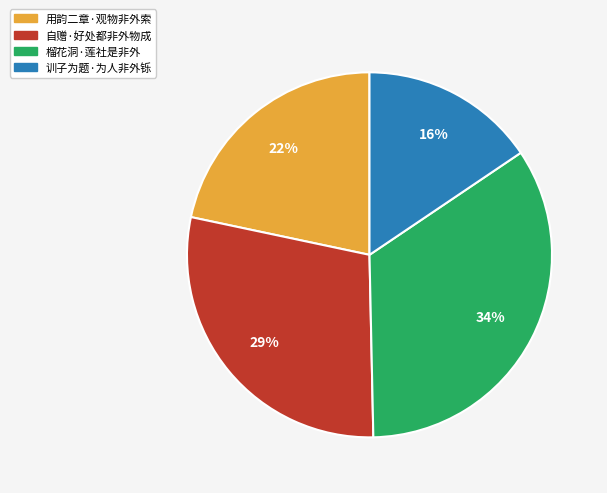

Rank the categories by value from highest to lowest.

榴花洞·莲社是非外, 自赠·好处都非外物成, 用韵二章·观物非外索, 训子为题·为人非外铄